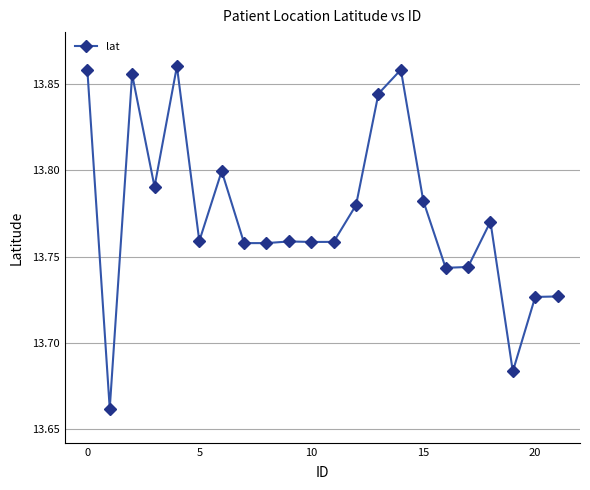

Count the values in the range 13 to 14.

22